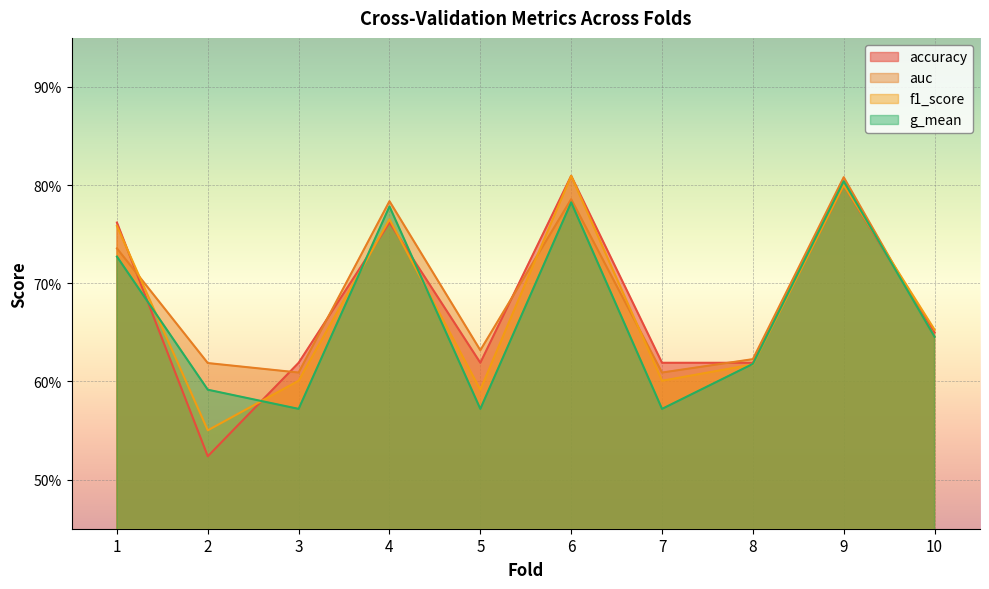

Reading right to left, extract all data points from this chart.

accuracy: 0.7	0.8	0.6	0.6	0.8	0.6	0.8	0.6	0.5	0.8
auc: 0.6	0.8	0.6	0.6	0.8	0.6	0.8	0.6	0.6	0.7
f1_score: 0.7	0.8	0.6	0.6	0.8	0.6	0.8	0.6	0.6	0.8
g_mean: 0.6	0.8	0.6	0.6	0.8	0.6	0.8	0.6	0.6	0.7